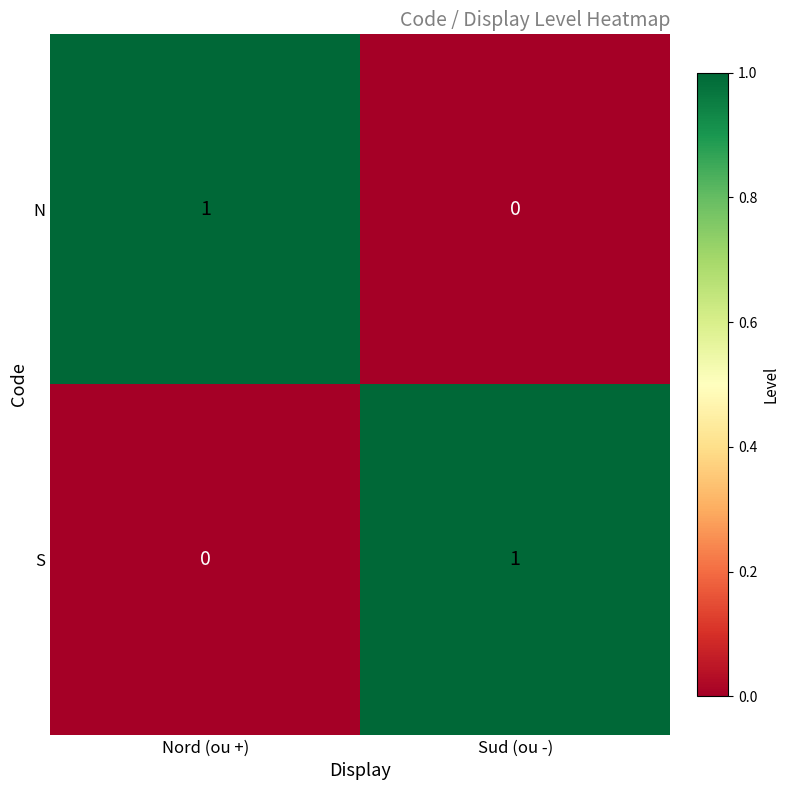

True or false: S has a value of 0 at Nord (ou +).

True